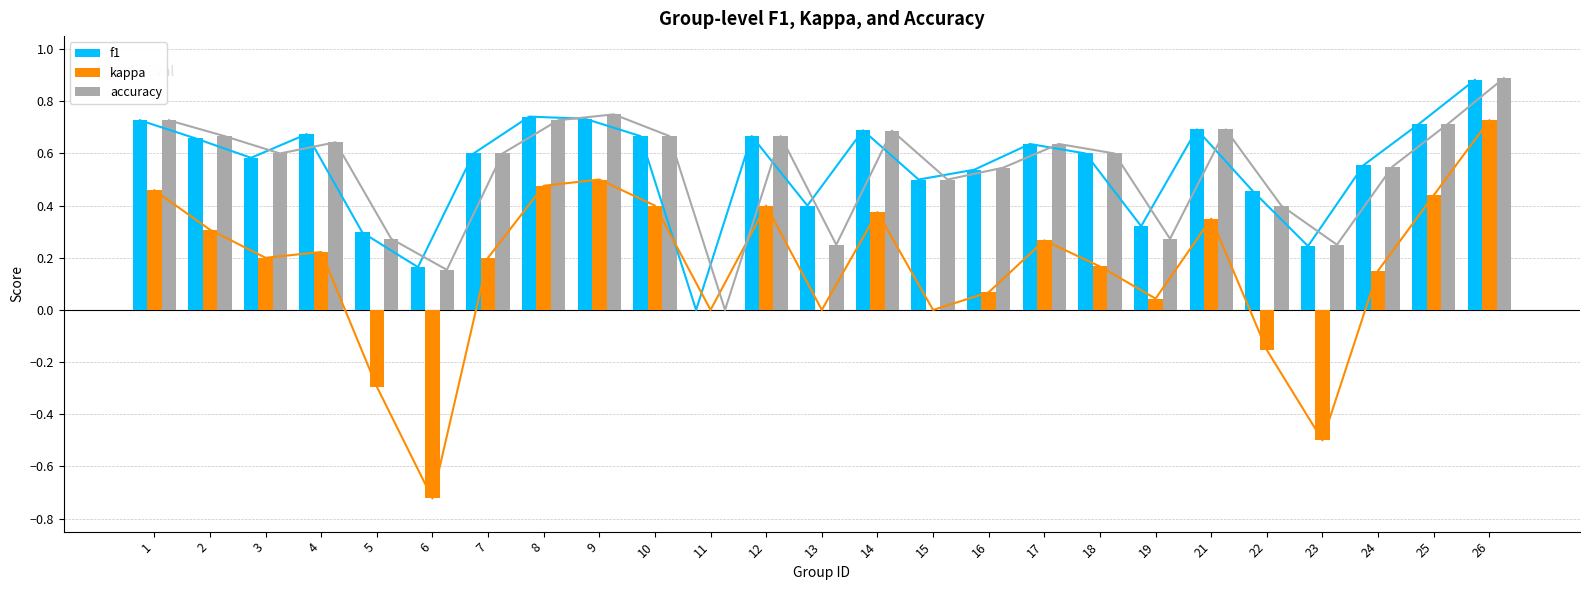

What is the minimum value shown in the chart?

-0.7